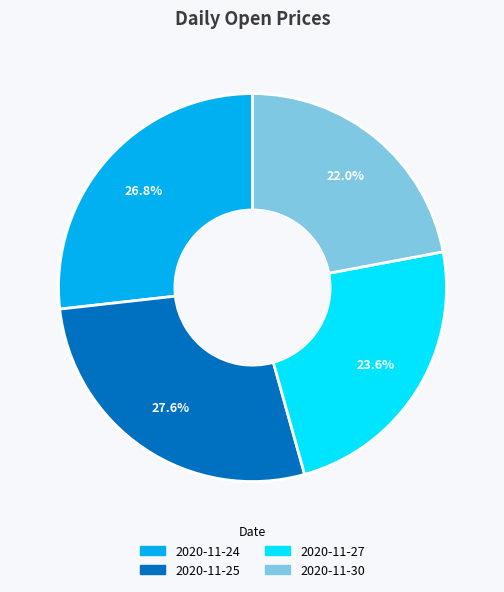

Which has a higher value, 2020-11-30 or 2020-11-24?

2020-11-24